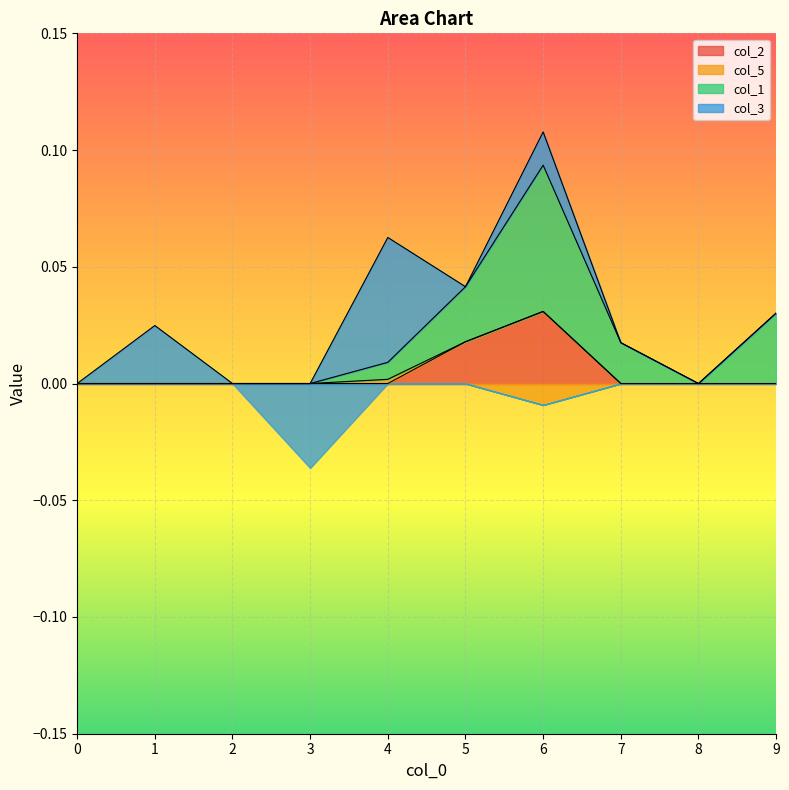

Rank the series by their maximum value, from lowest to highest.

col_2, col_1